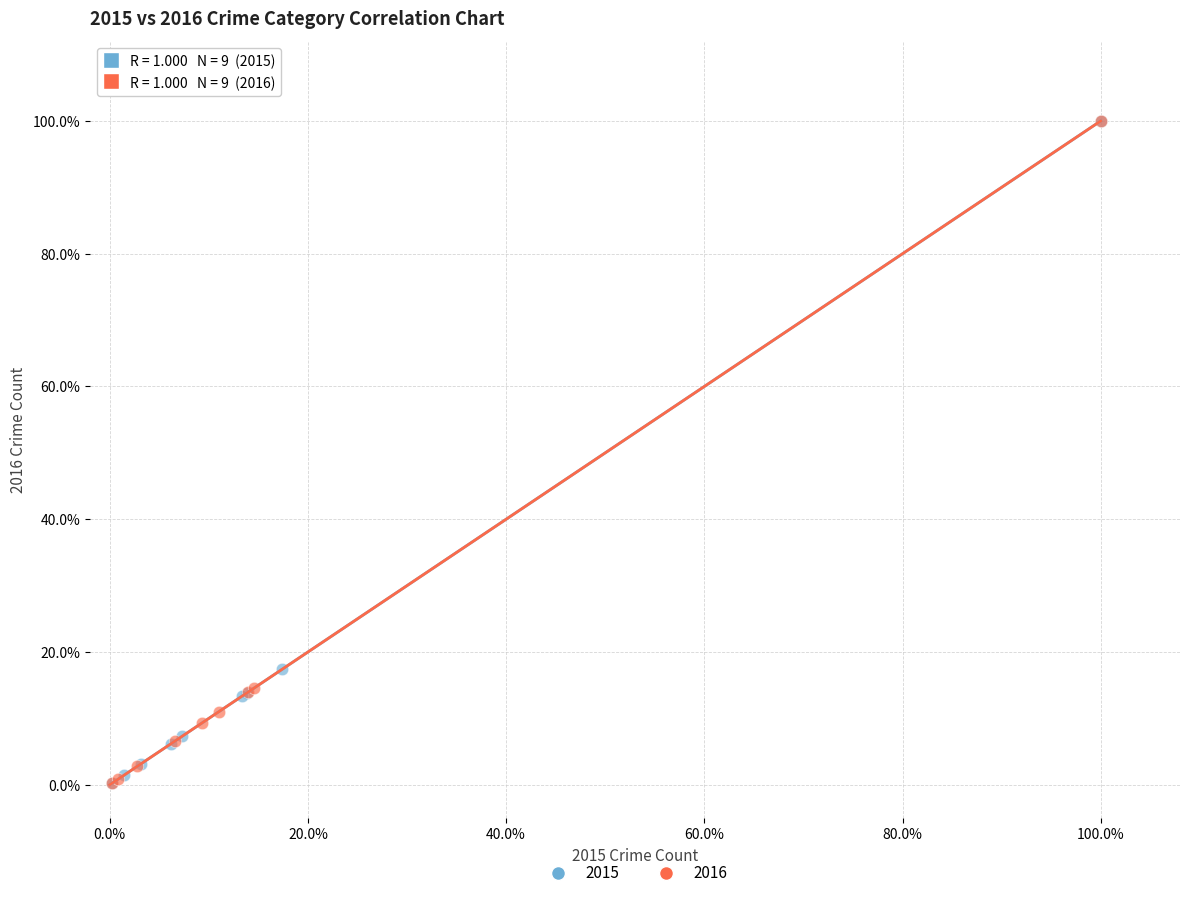

What are all the series names shown in the legend?

2015, 2016